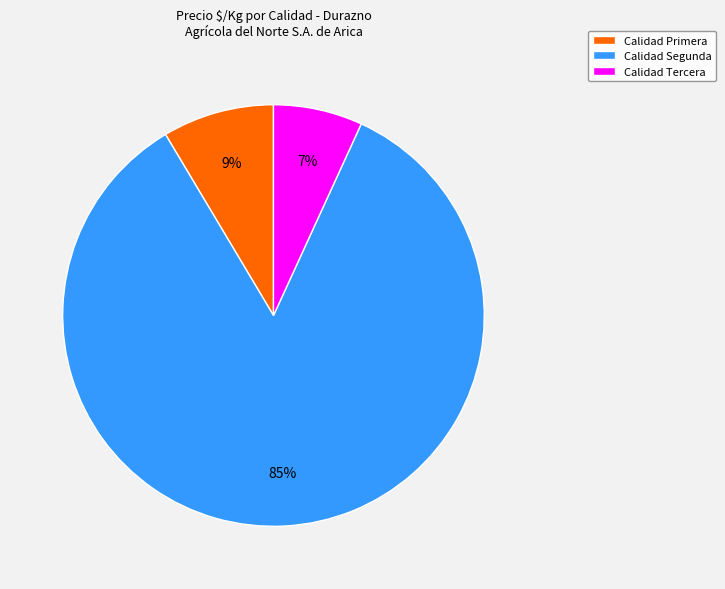

How many segments does this pie chart have?

3